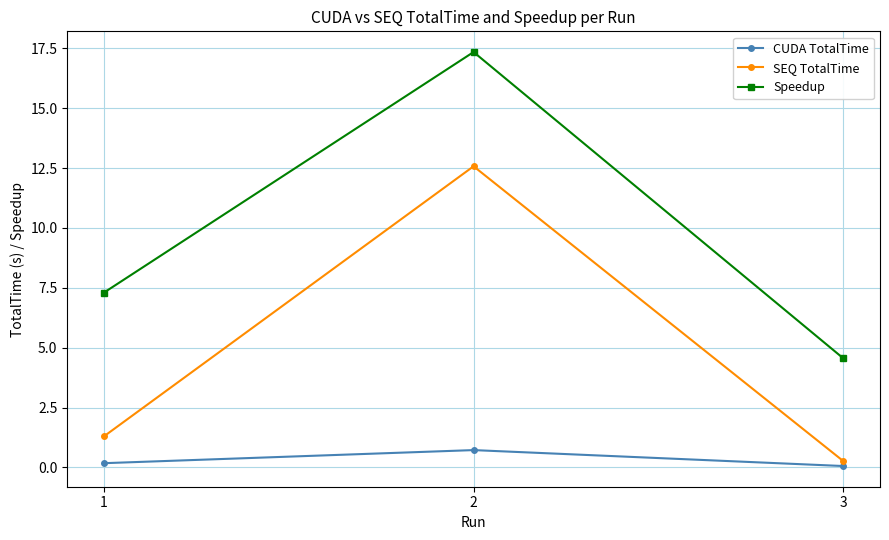

At which label does SEQ TotalTime reach its minimum?

3